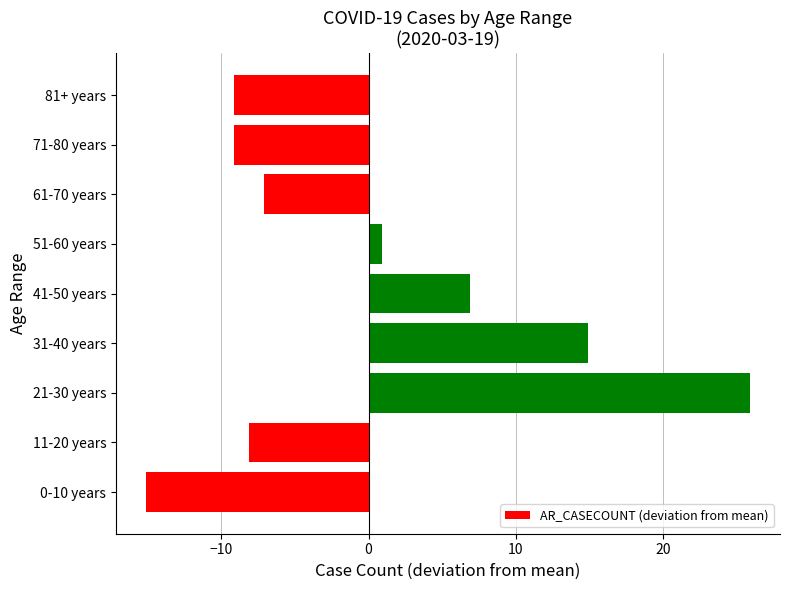

Is it true that the value at 61-70 years is -7.1?

True